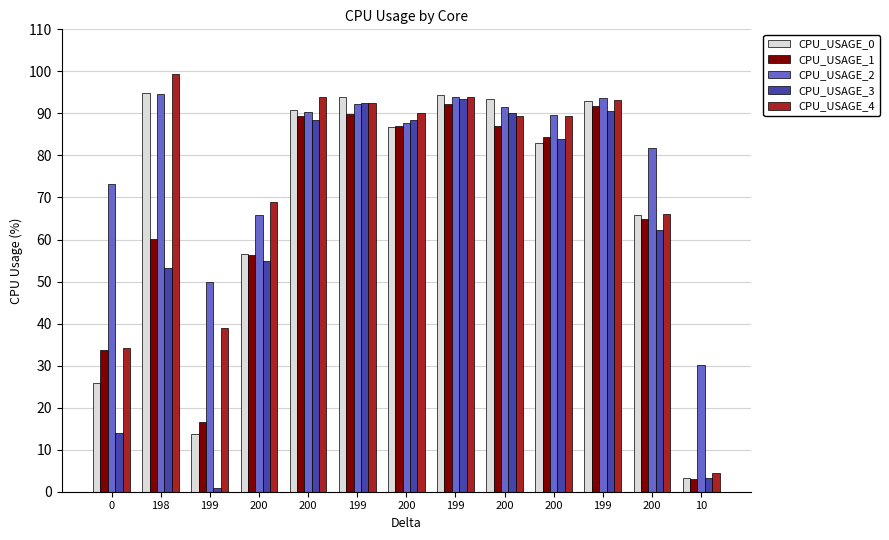

How many groups of bars are there?

13